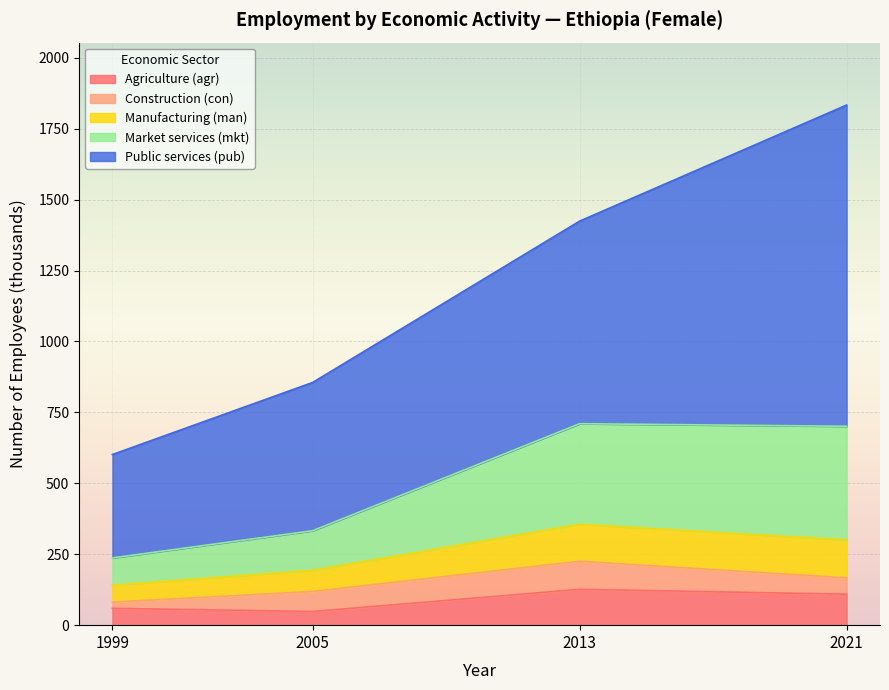

What is the value of the Agriculture (agr) point at the 2nd from the left?

48.2